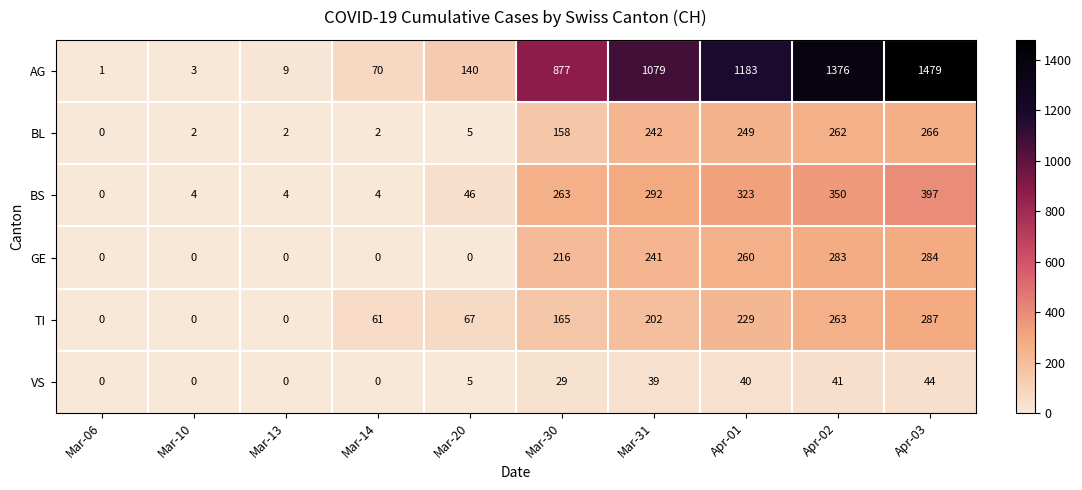

What is the difference between the highest and lowest values at Mar-10?

4